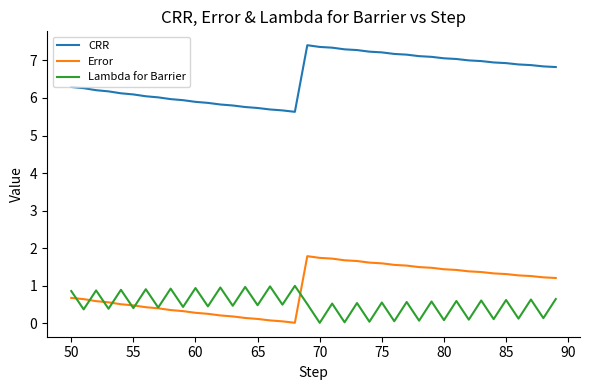

True or false: Lambda for Barrier and CRR cross at least once.

False